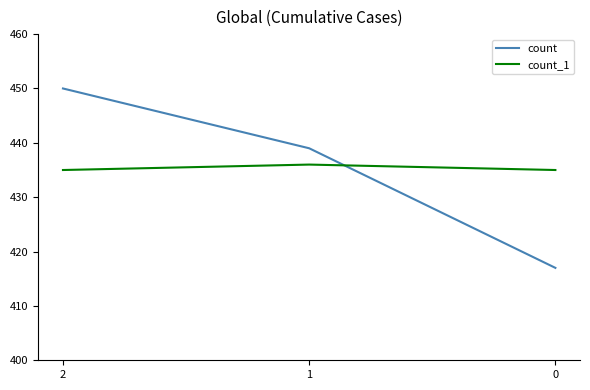

List the series in order of their peak value, lowest first.

count_1, count